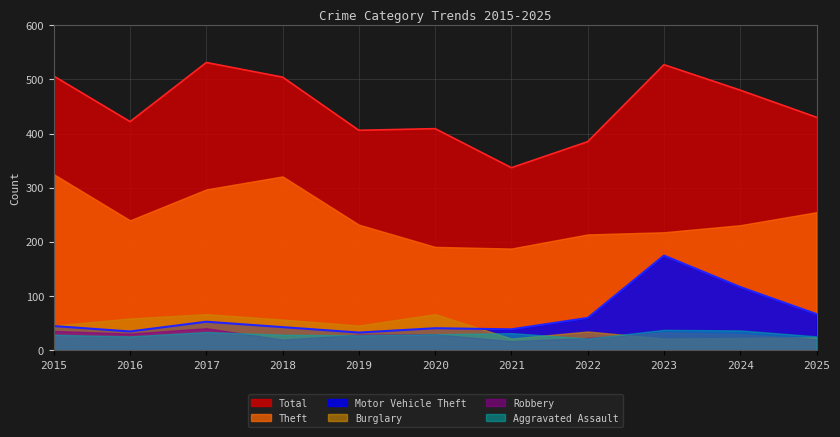

What is the difference between the maximum and minimum values in the Motor Vehicle Theft series?

142